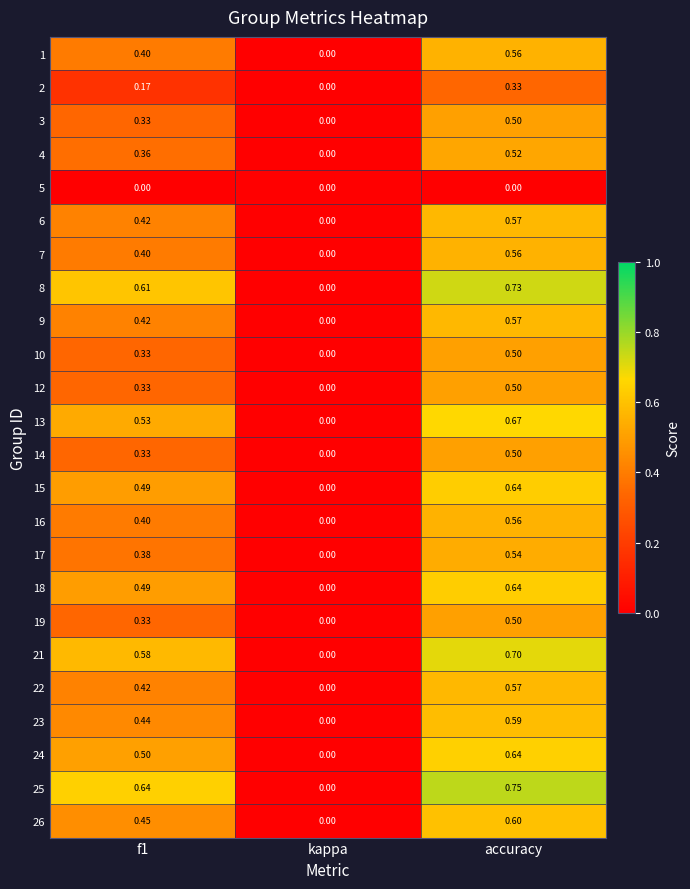

At which label is 10 closest to 0?

kappa